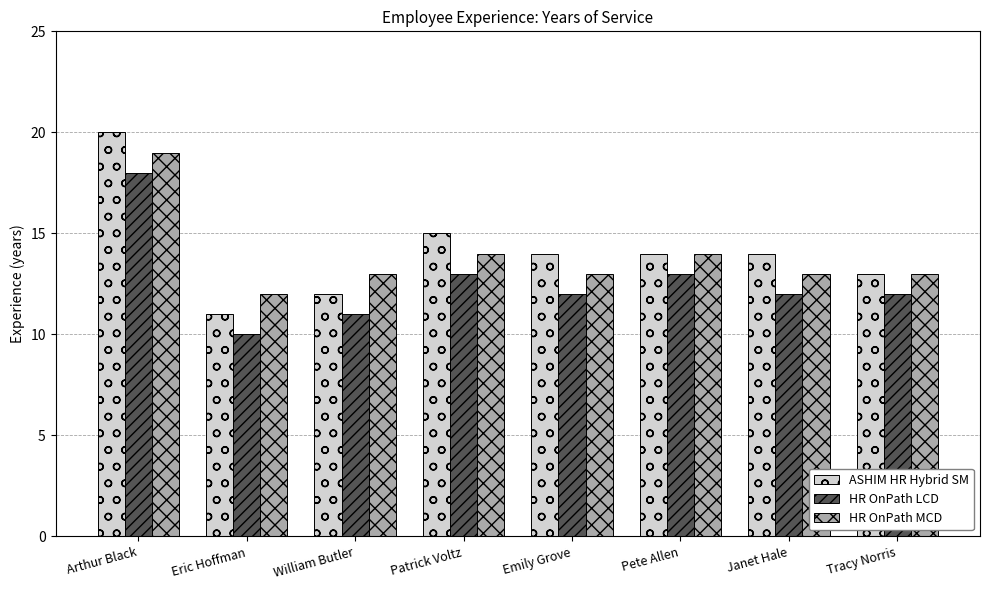

What is the label of the 1st bar from the right?

Tracy Norris